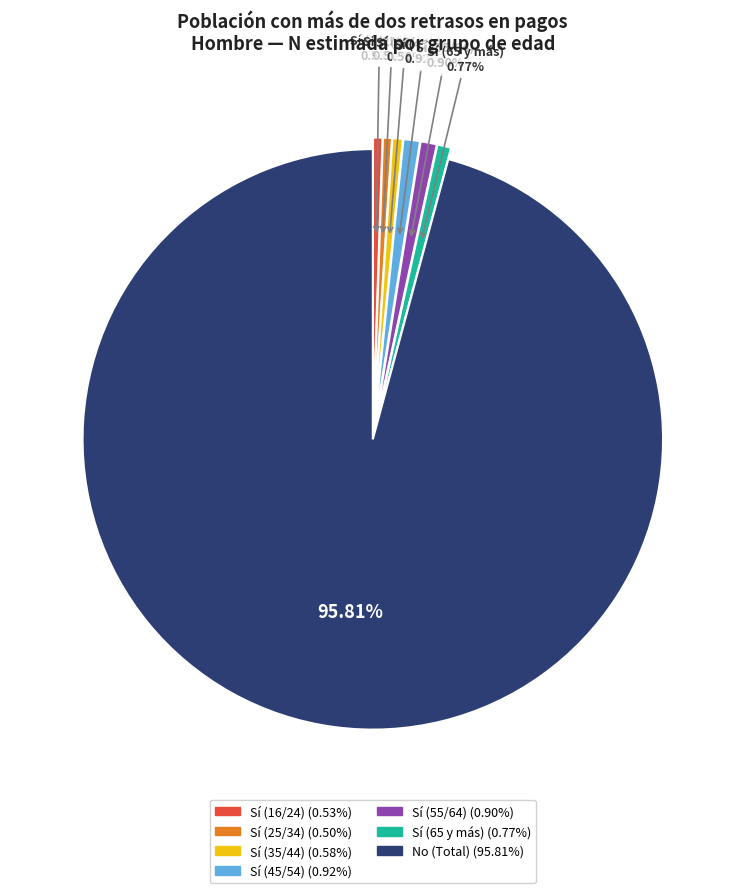

To the nearest percent, what is the difference between the largest and smallest slice percentages?

95%